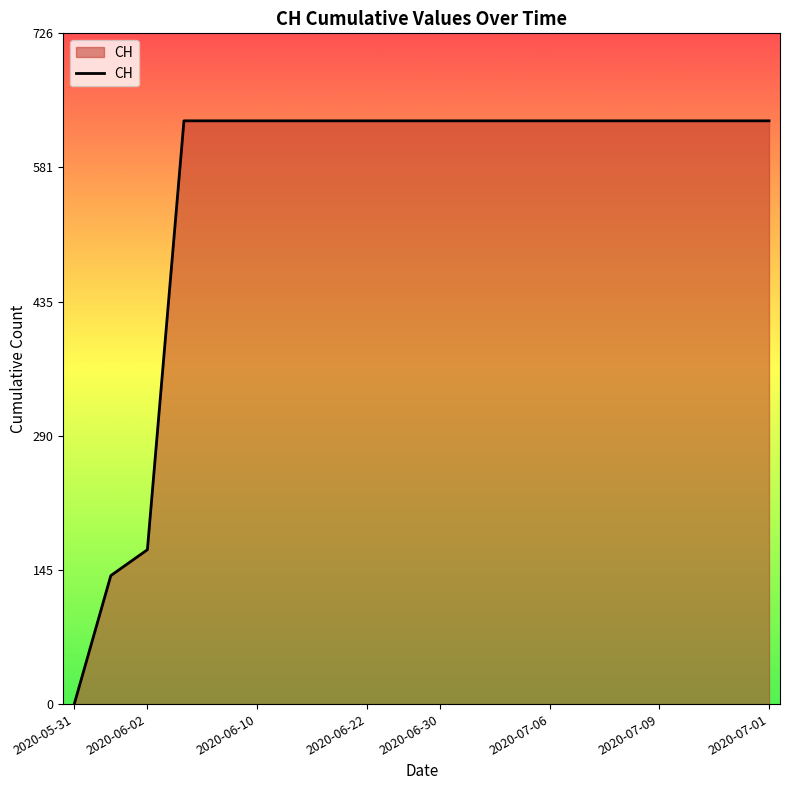

What is the difference between the maximum and minimum values?

631